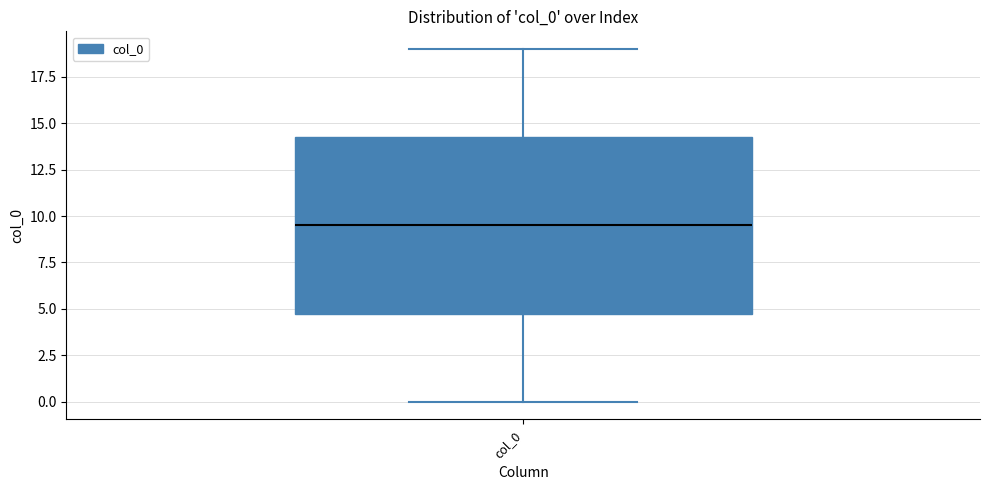

Transcribe this box plot: give where the median line is, the range the box spans, and where the two whiskers end, as read against the y-axis. The values are not printed on the chart, so give them approximately, as read against the axis.

median 9.5, box 5.0 to 14.5, whiskers 0.0 to 19.0